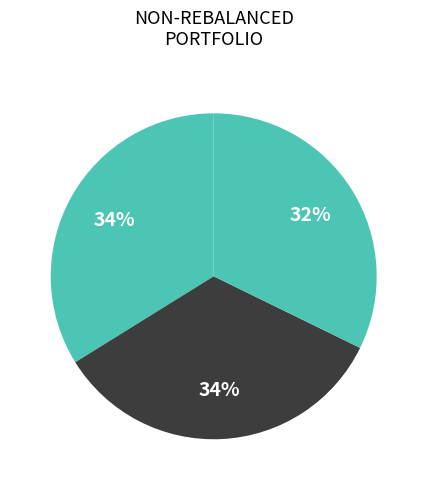

How many slices are in this pie chart?

3